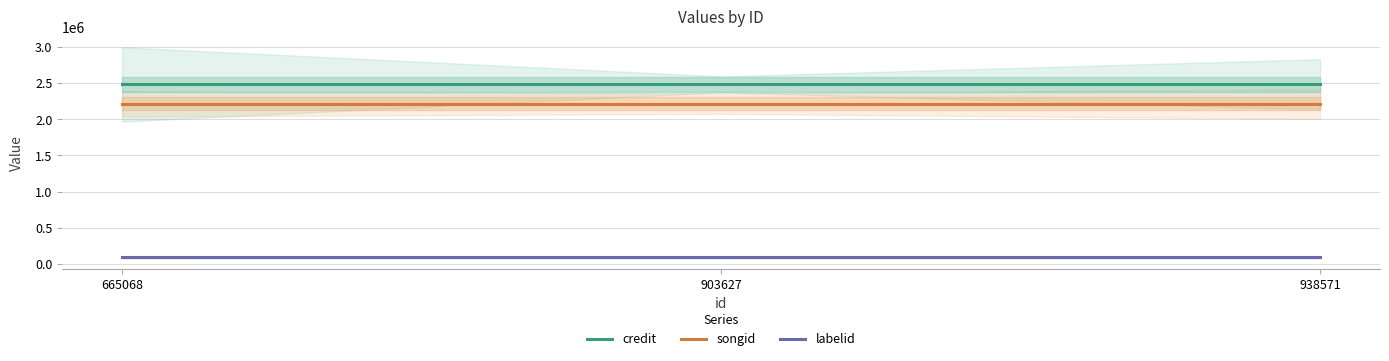

What is the minimum value for credit?

2483277